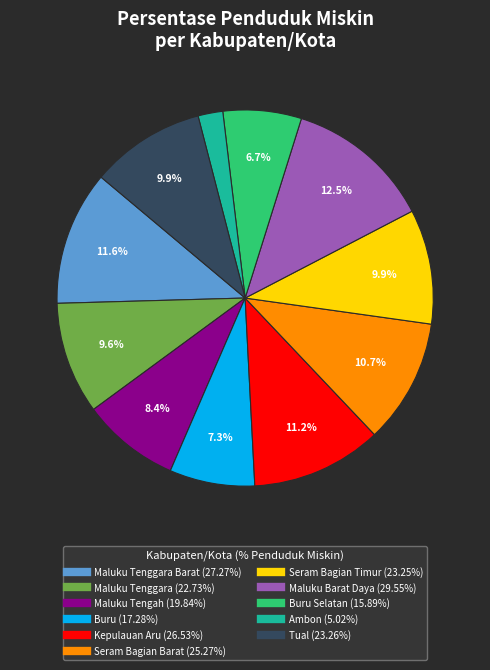

Is there any slice that represents more than half of the pie?

No